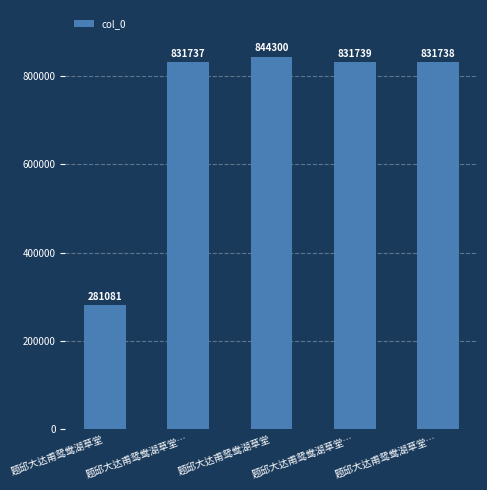

What is the label of the 3rd bar from the right?

题邱大达甫鸳鸯湖草堂